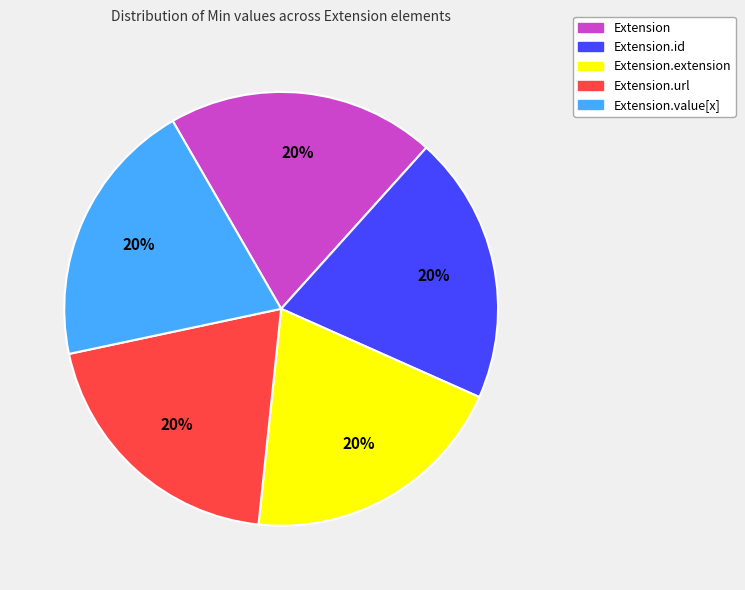

Is there a majority slice in this chart?

No